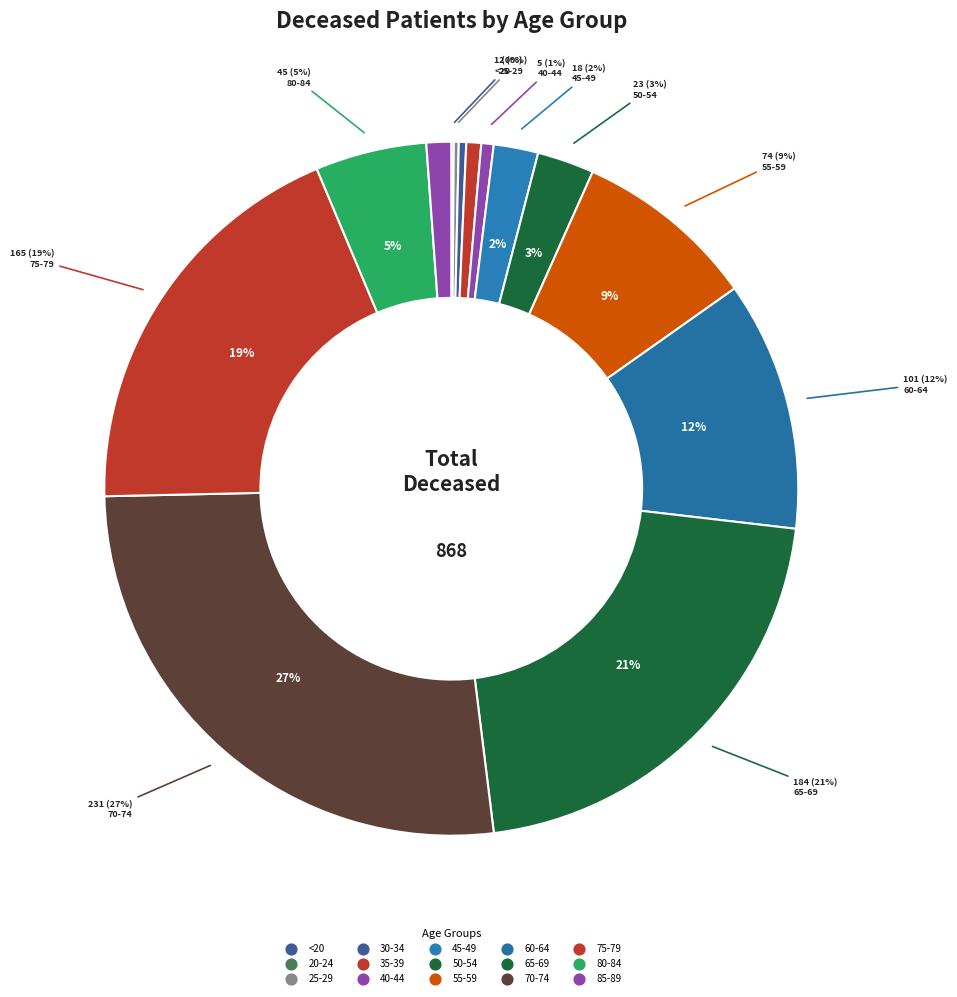

How many slices are in this pie chart?

15